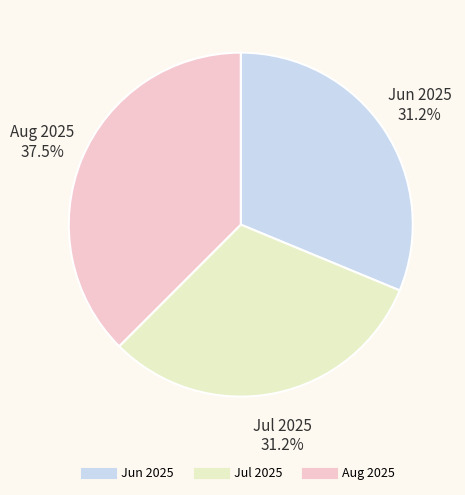

Is it true that Jul 2025 is 26% of the pie?

False